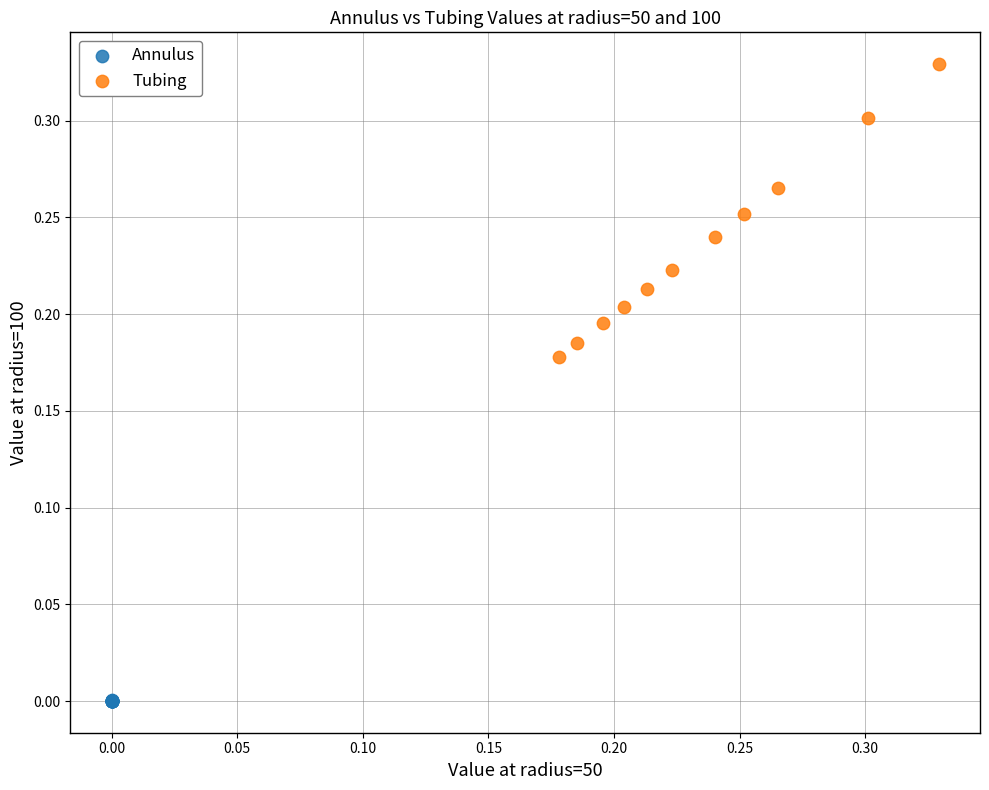

Which series has the largest Y range (max minus min)?

Tubing